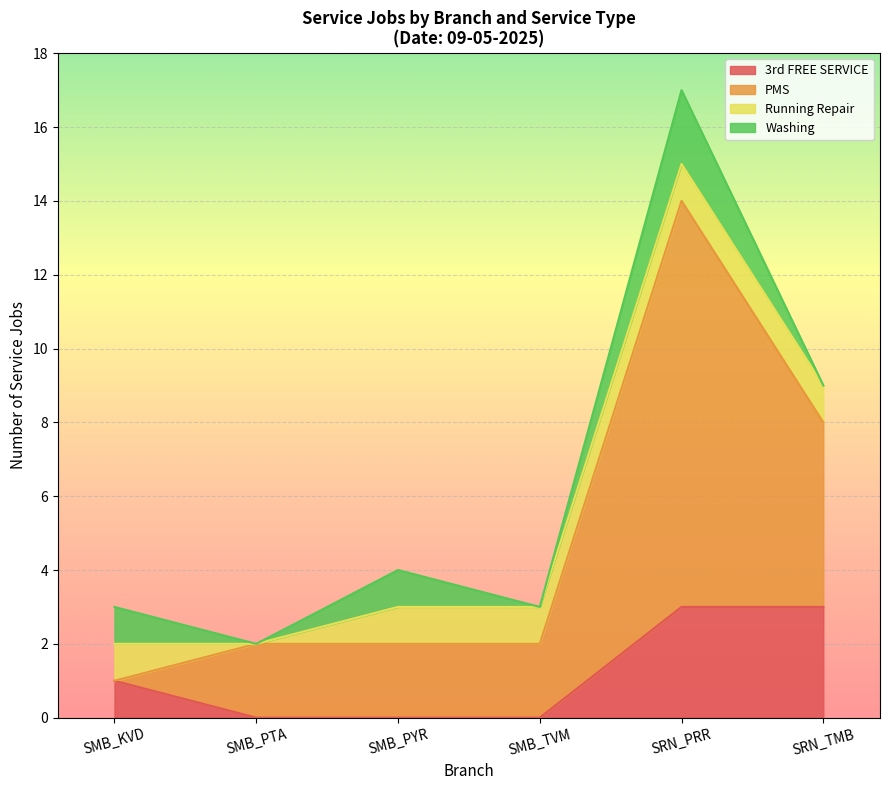

Which category has the lowest value in the SRN_TMB series?

3rd FREE SERVICE